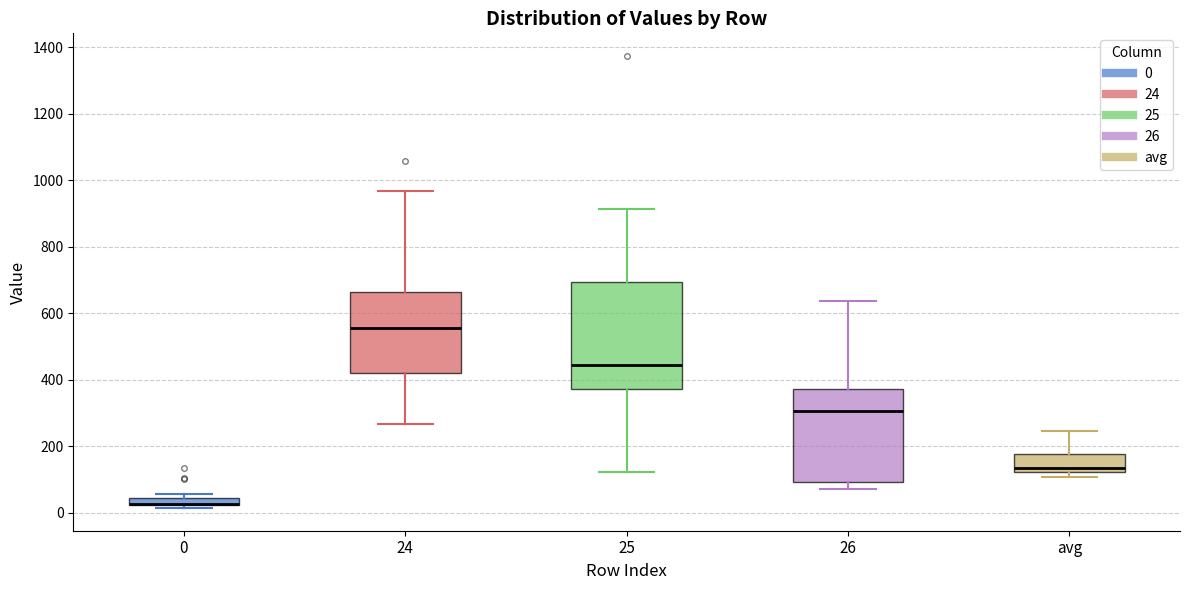

Which box is the tallest, from its lower edge to its upper edge?

25